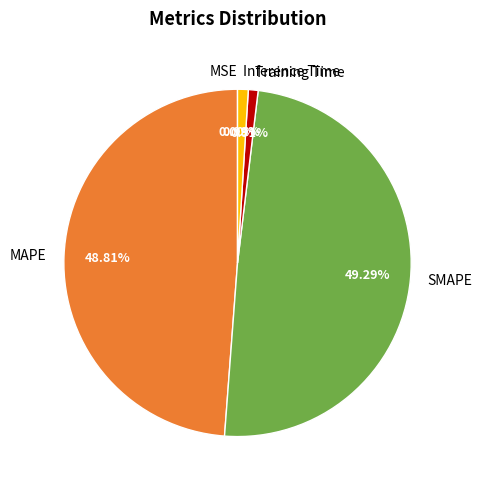

Between Training Time and MAPE, which is larger?

MAPE